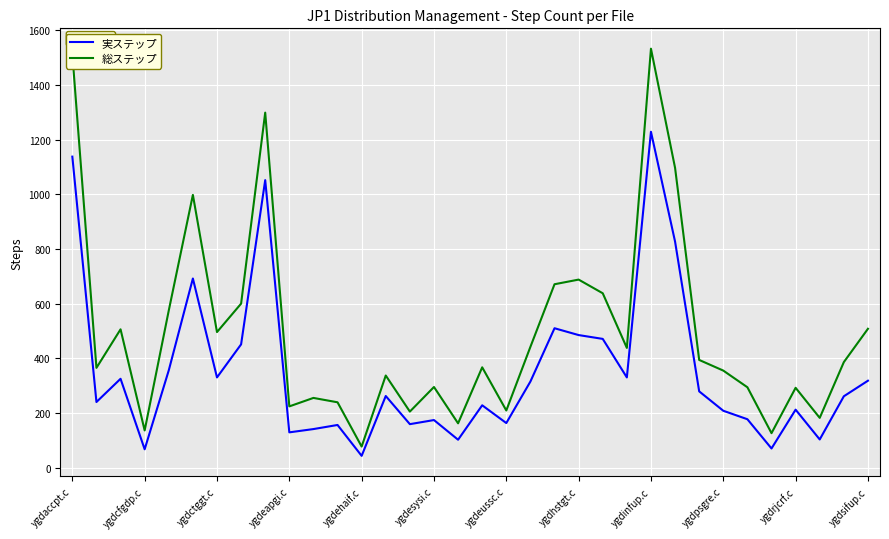

What is the sum of all 総ステップ values?

16902